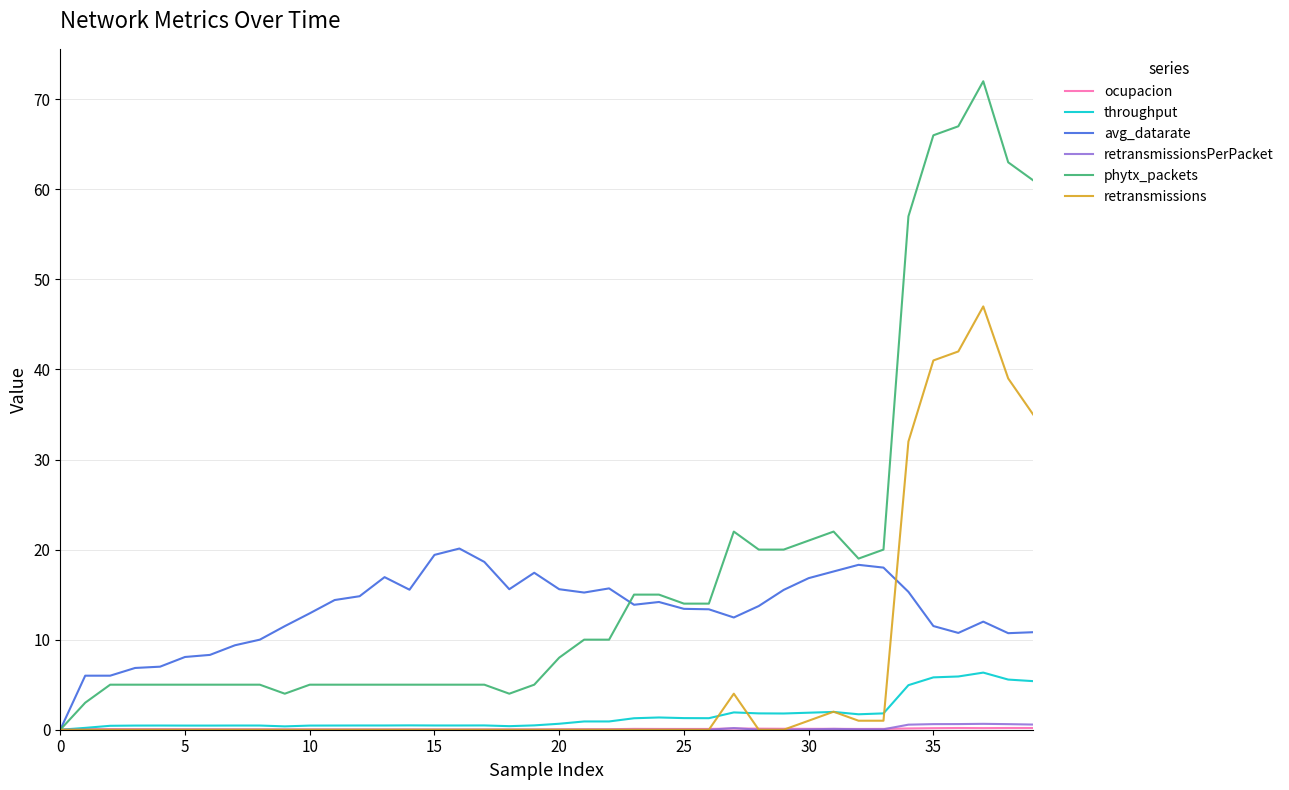

How many lines are shown in the chart?

6